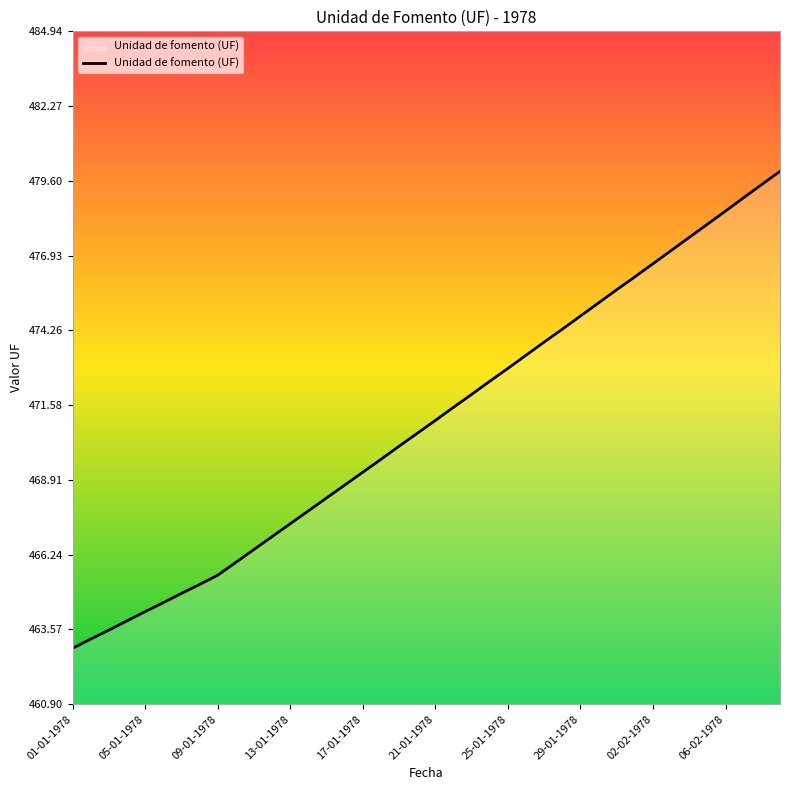

What is the greatest value displayed?

479.9